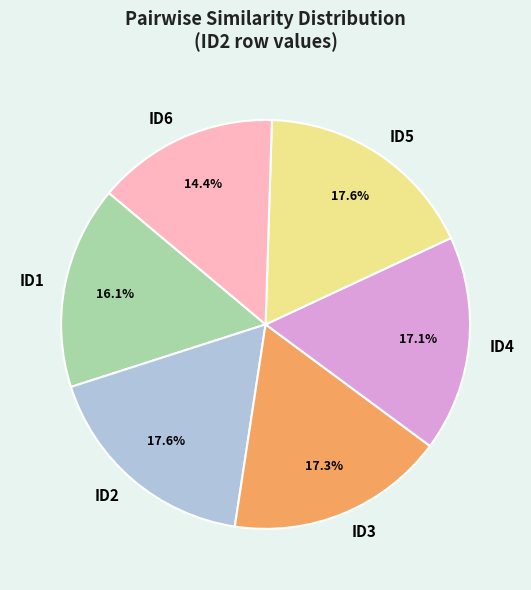

What percentage is the ID2 slice, to the nearest percent?

18%